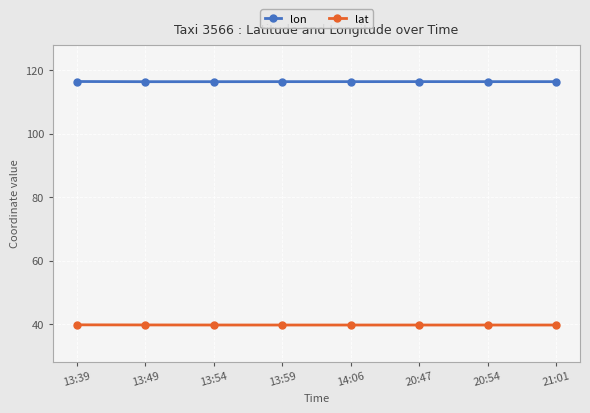

In lat, how many points are higher than both neighbors (excluding endpoints)?

1